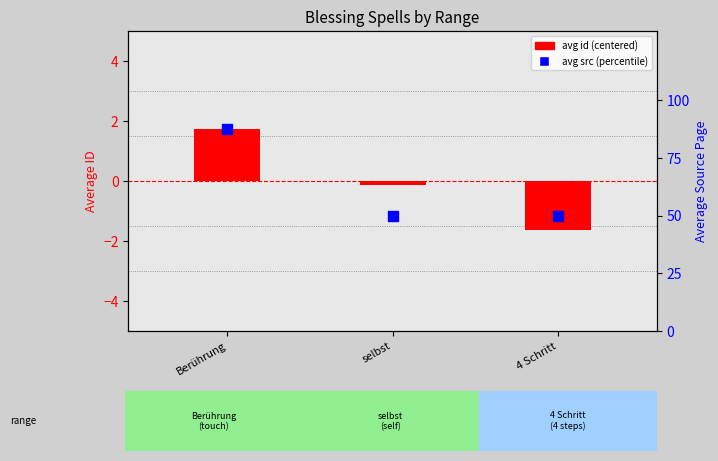

What are all the series names shown in the legend?

avg id (centered), avg src (percentile)